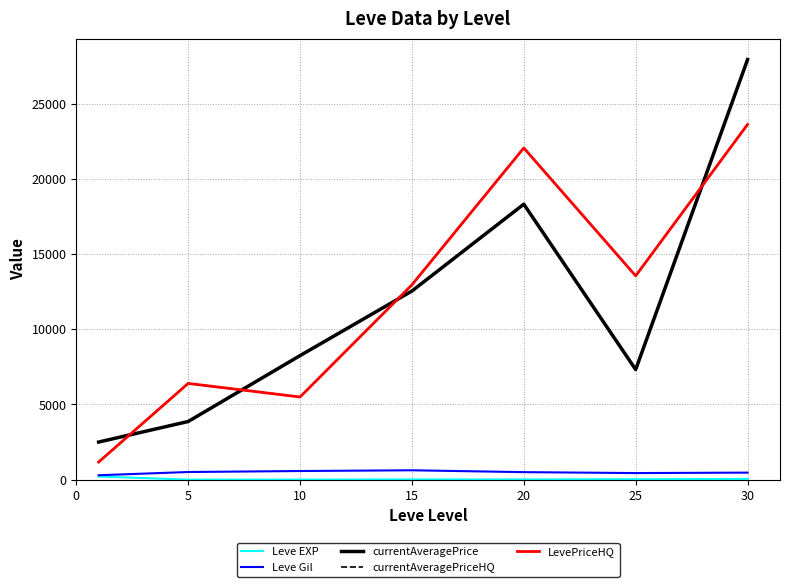

What is the value of the Leve Gil point at the 4th from the left?

623.3